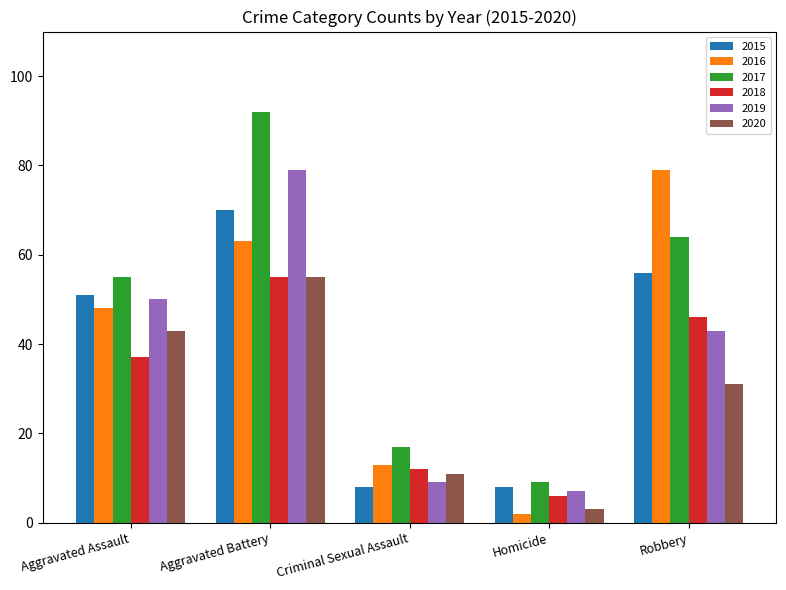

What is the label of the 5th bar from the left?

Robbery